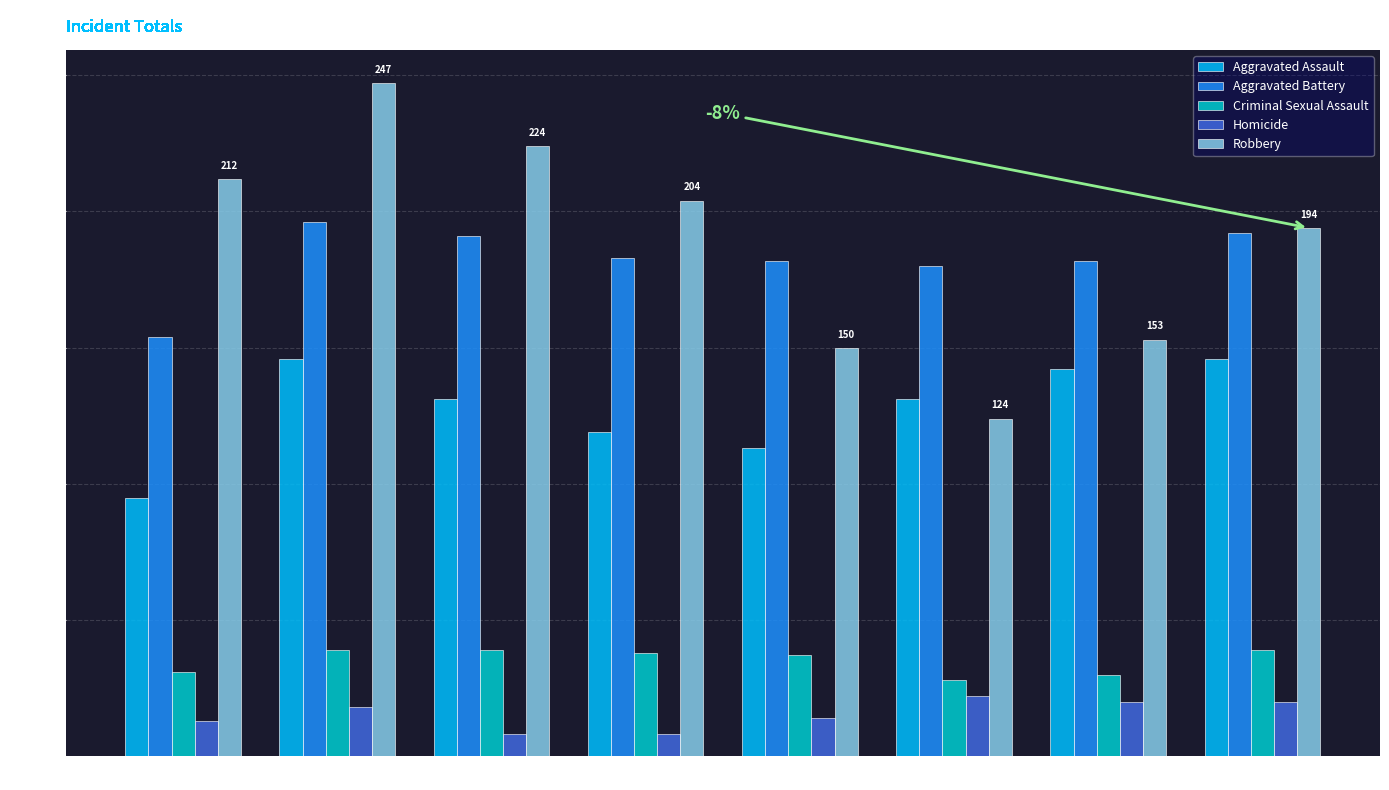

What is the average value of the Homicide series?

15